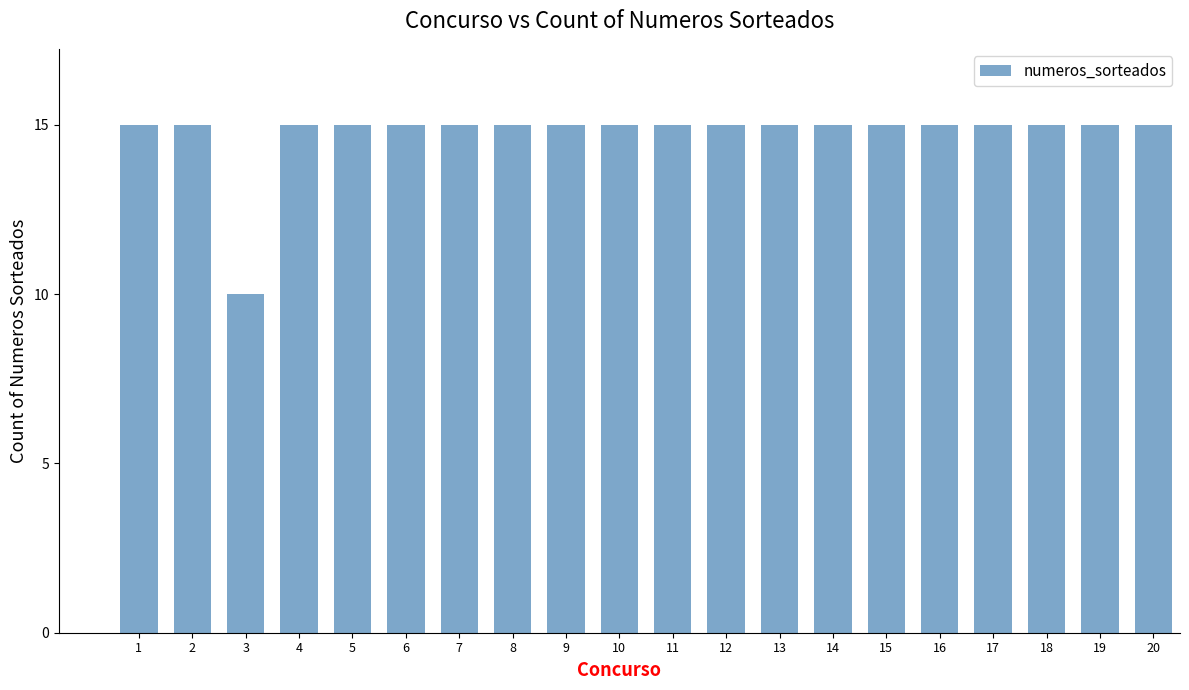

What is the maximum value shown in the chart?

15